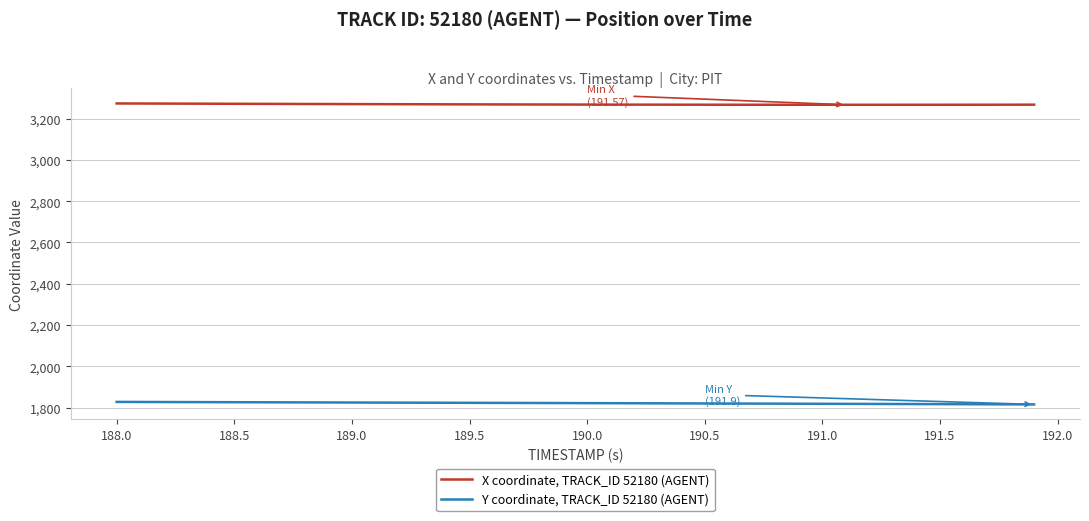

Count the number of data series in this chart.

2